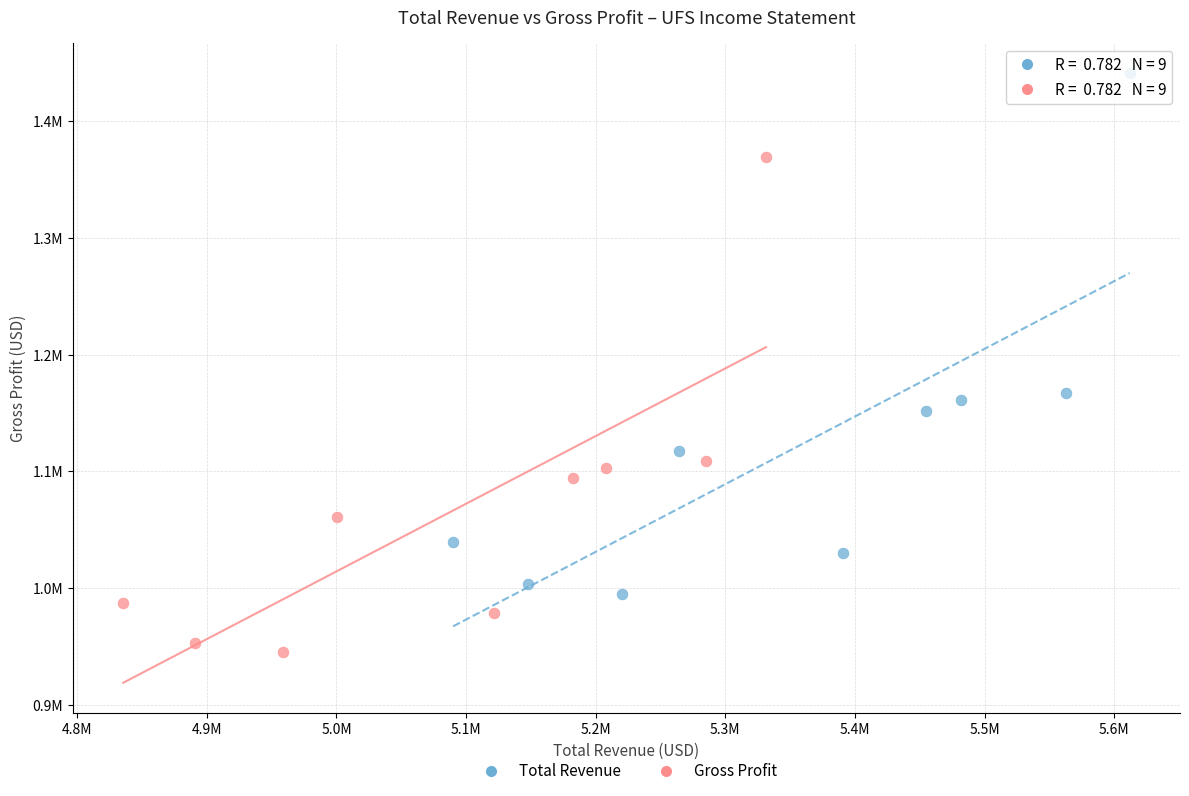

Which series reaches the maximum Y coordinate?

Total Revenue